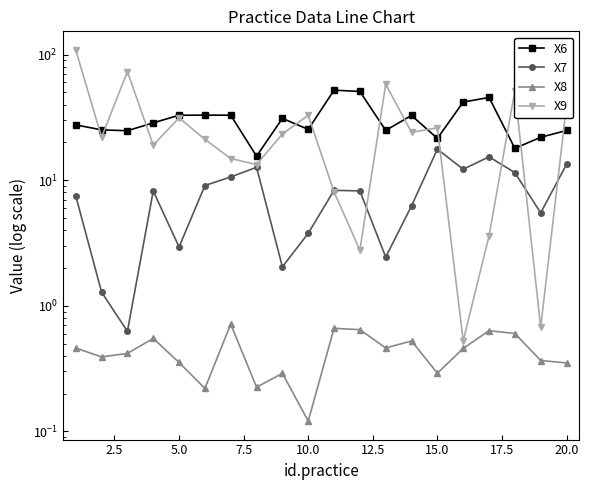

Which series has the widest spread of values?

X9